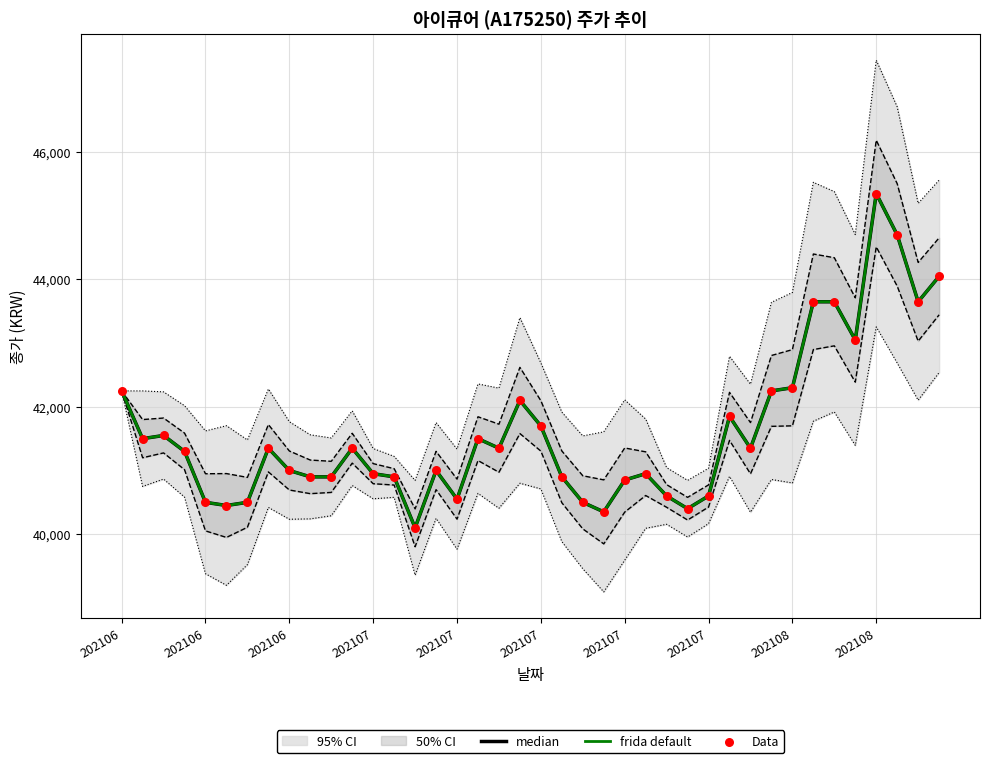

What is the total value across all series at 202106?

126750